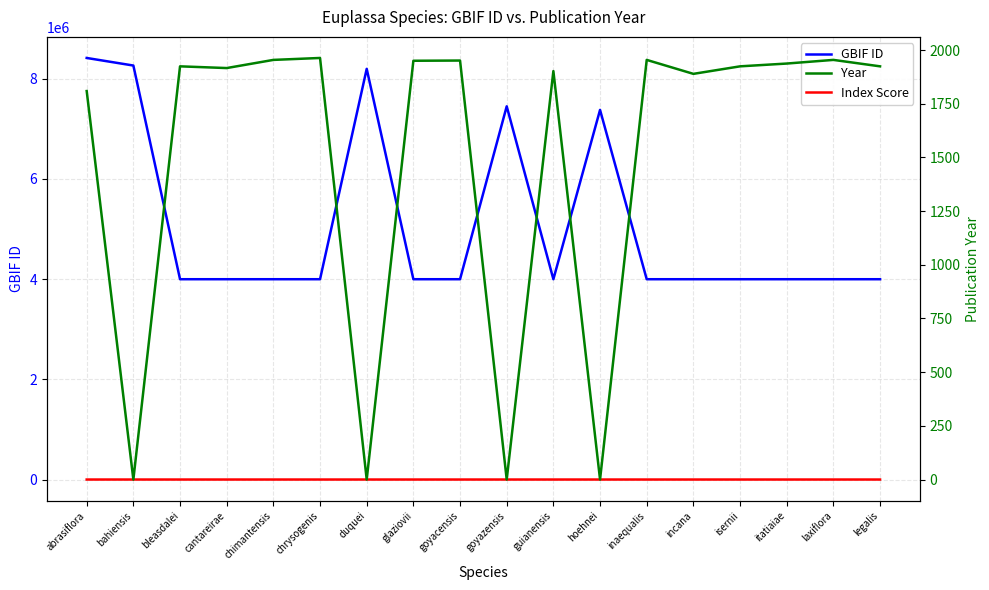

Which series has the largest range (max minus min)?

GBIF ID